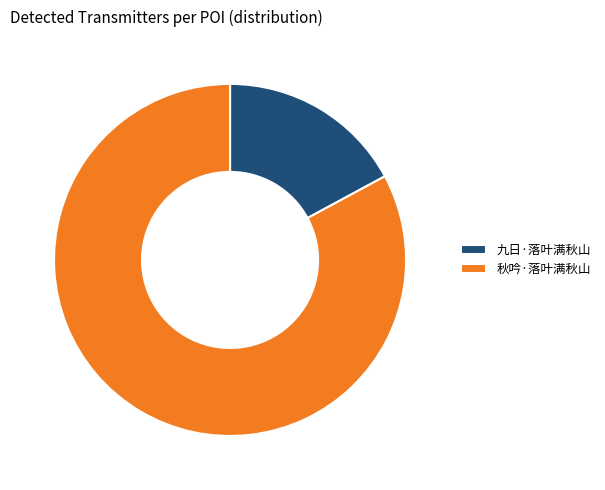

What is the ratio of the value at 九日·落叶满秋山 to the value at 秋吟·落叶满秋山?

0.2